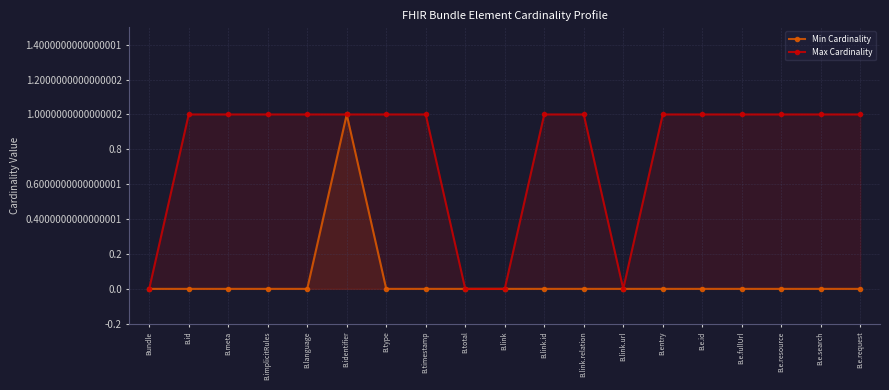

How many lines are shown in the chart?

2